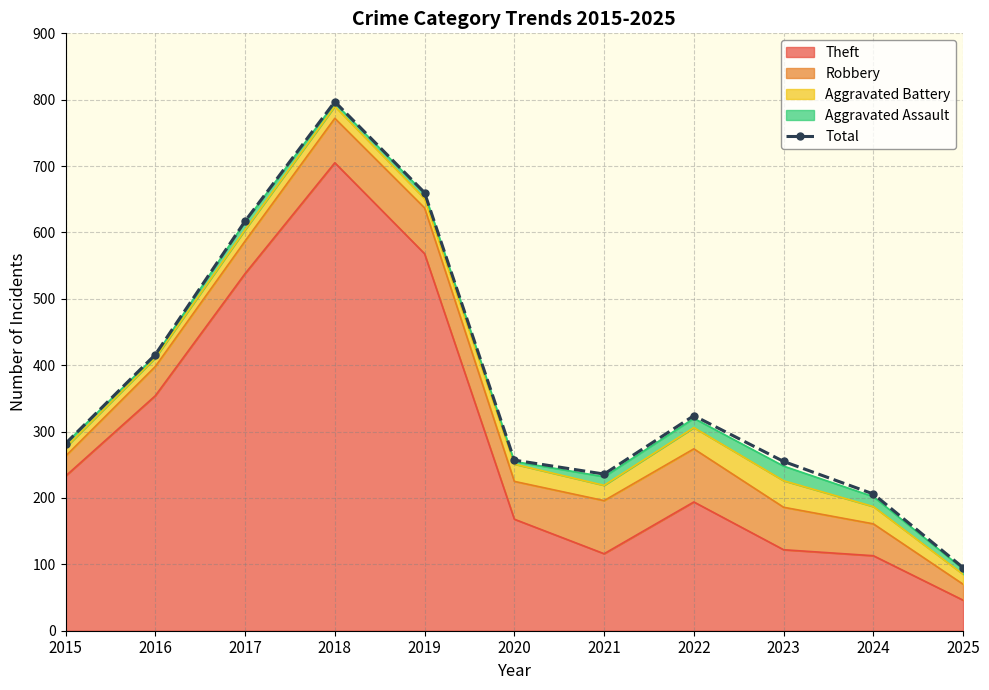

What is the ratio of the value at 2018 to the value at 2023?

3.1